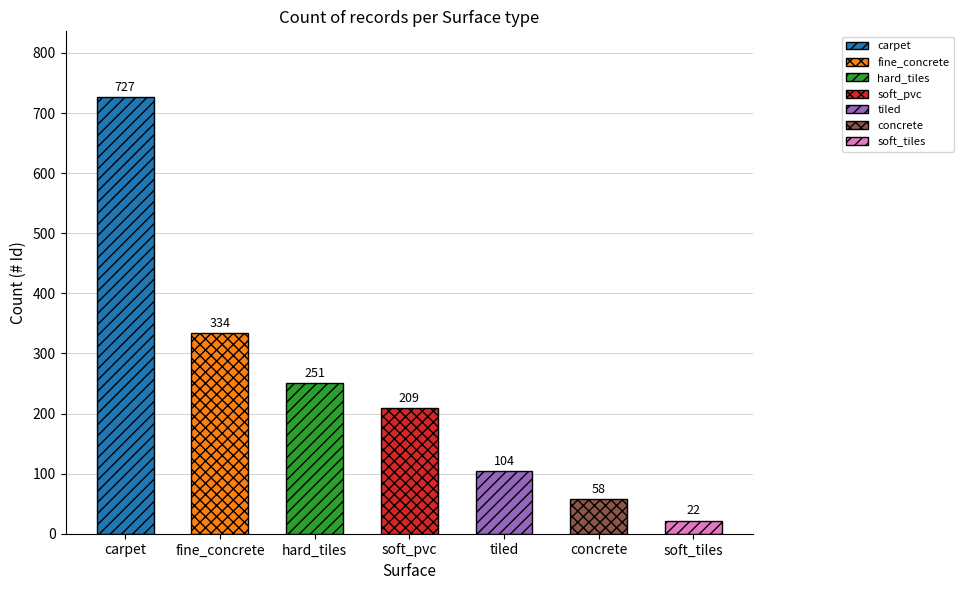

How many bars are there in total?

7